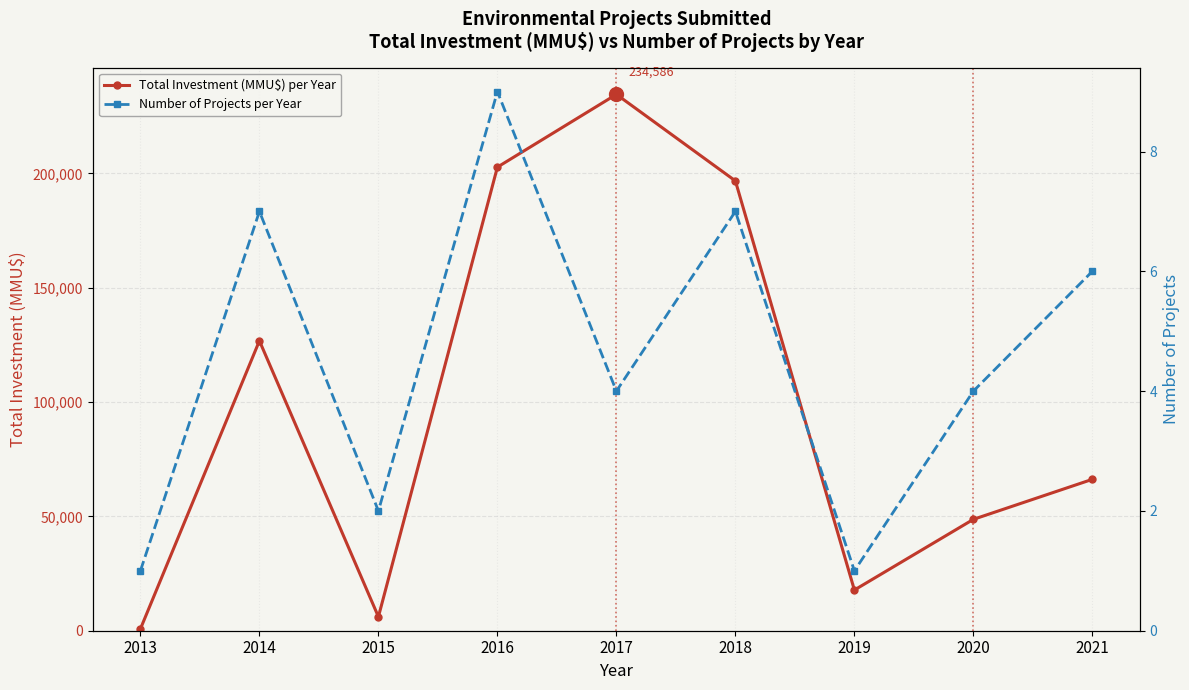

At which label is Total Investment (MMU$) per Year closest to 117693?

2014